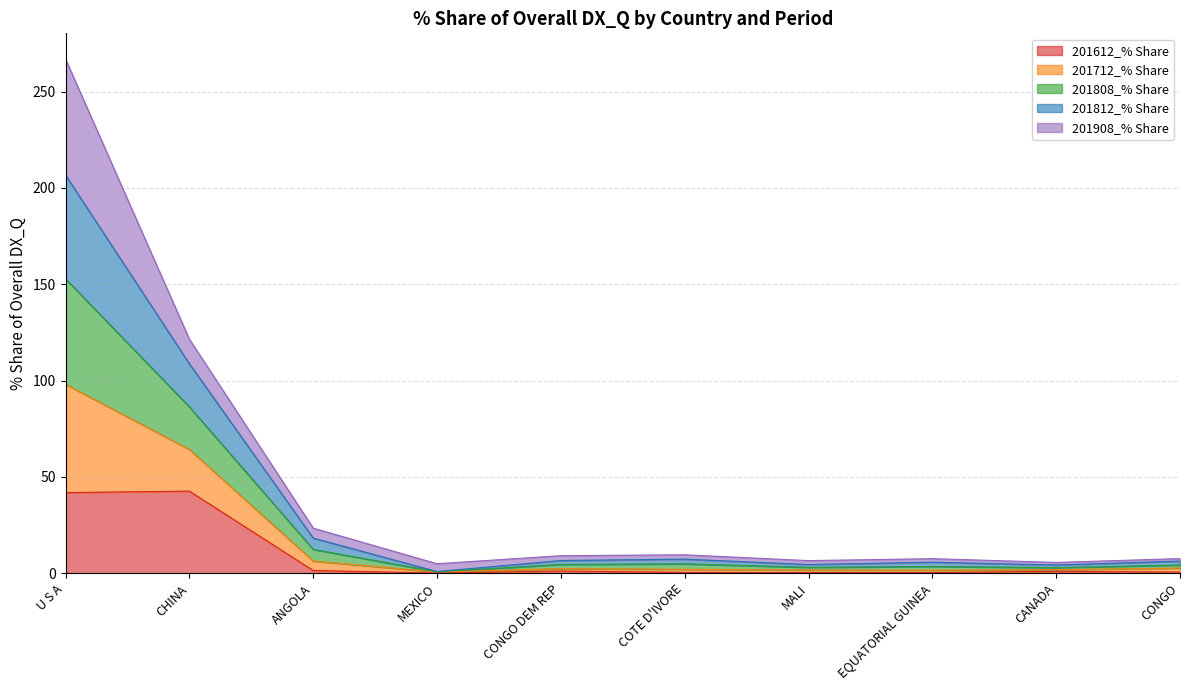

Does the chart display data point markers on the line(s)?

No